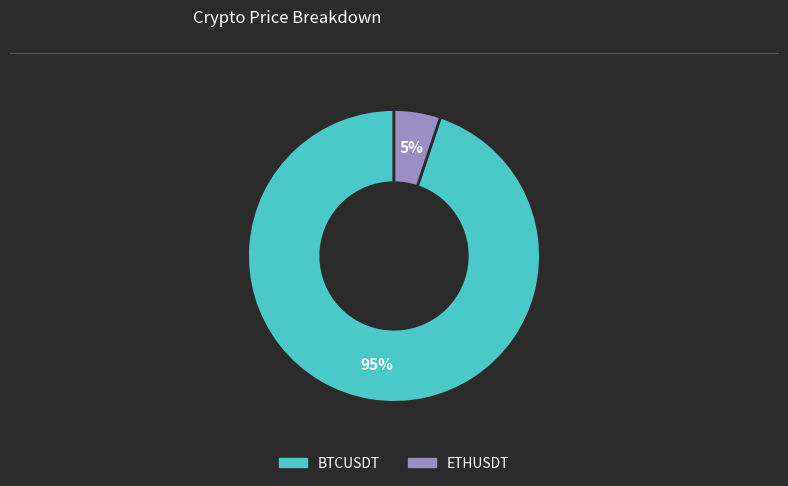

Which category has the smallest portion of the pie?

ETHUSDT